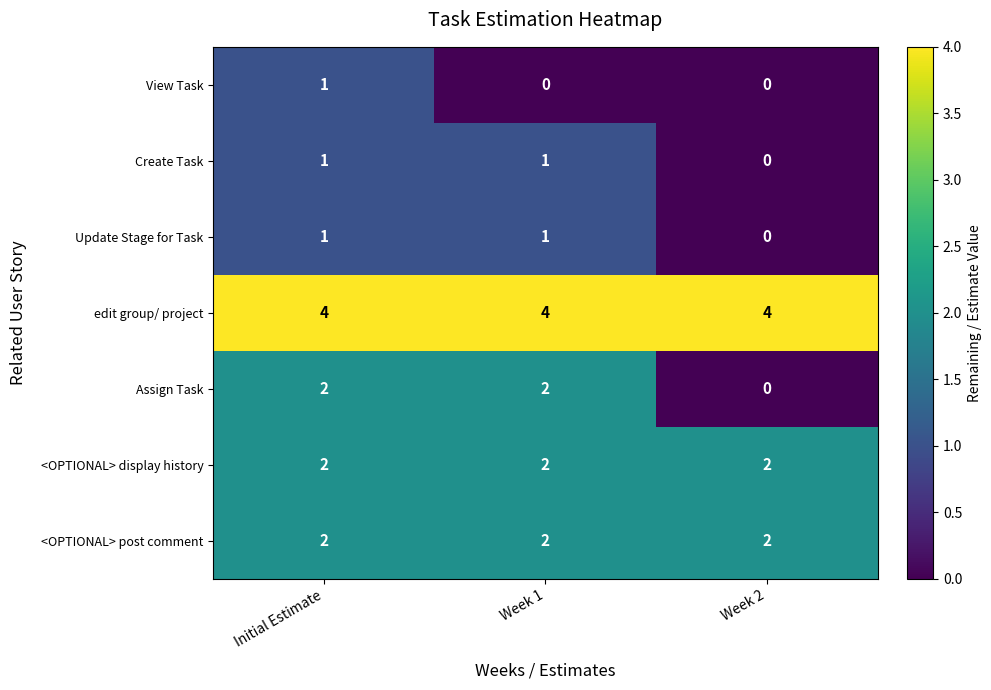

What is the greatest value displayed?

4